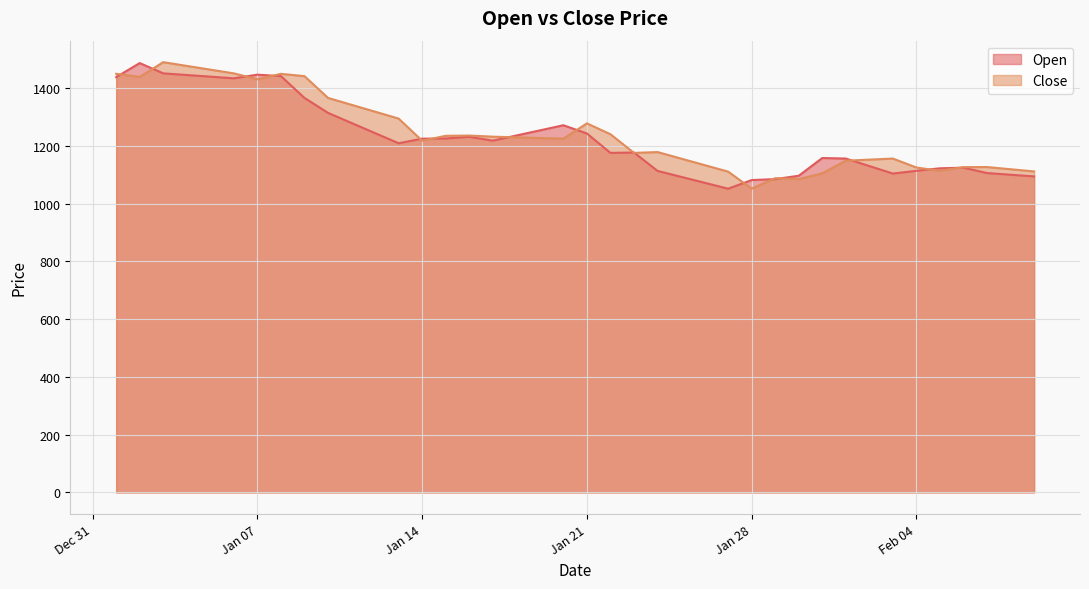

What is the highest value of the Open series?

1486.9